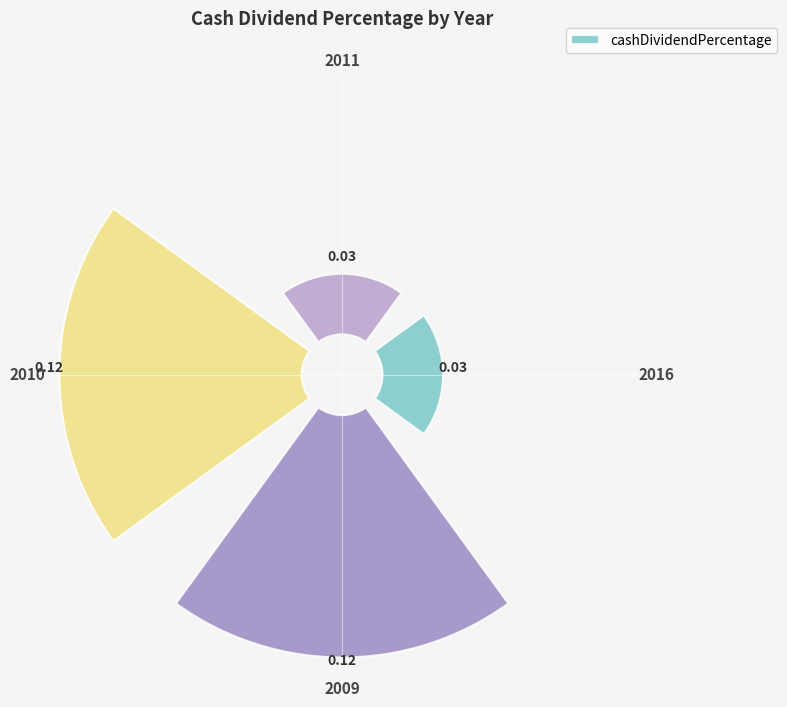

How many bars are there in total?

4